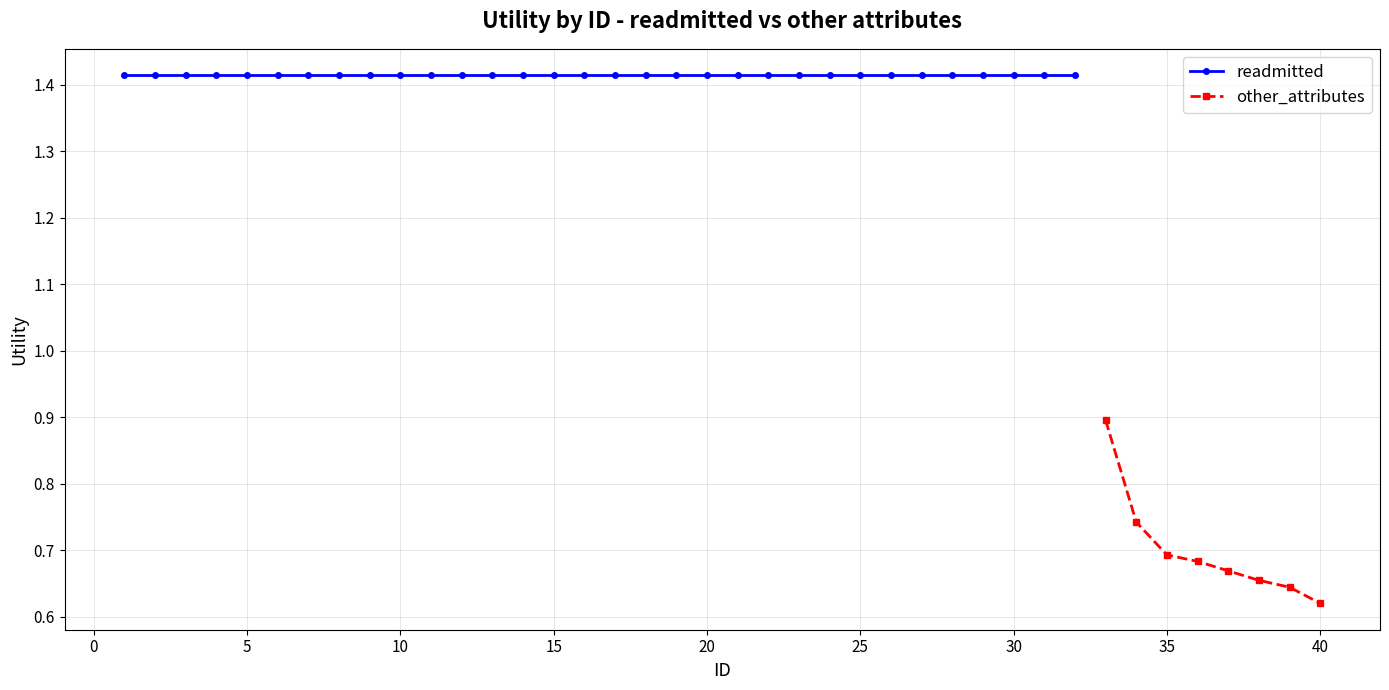

True or false: other_attributes and readmitted cross at least once.

False